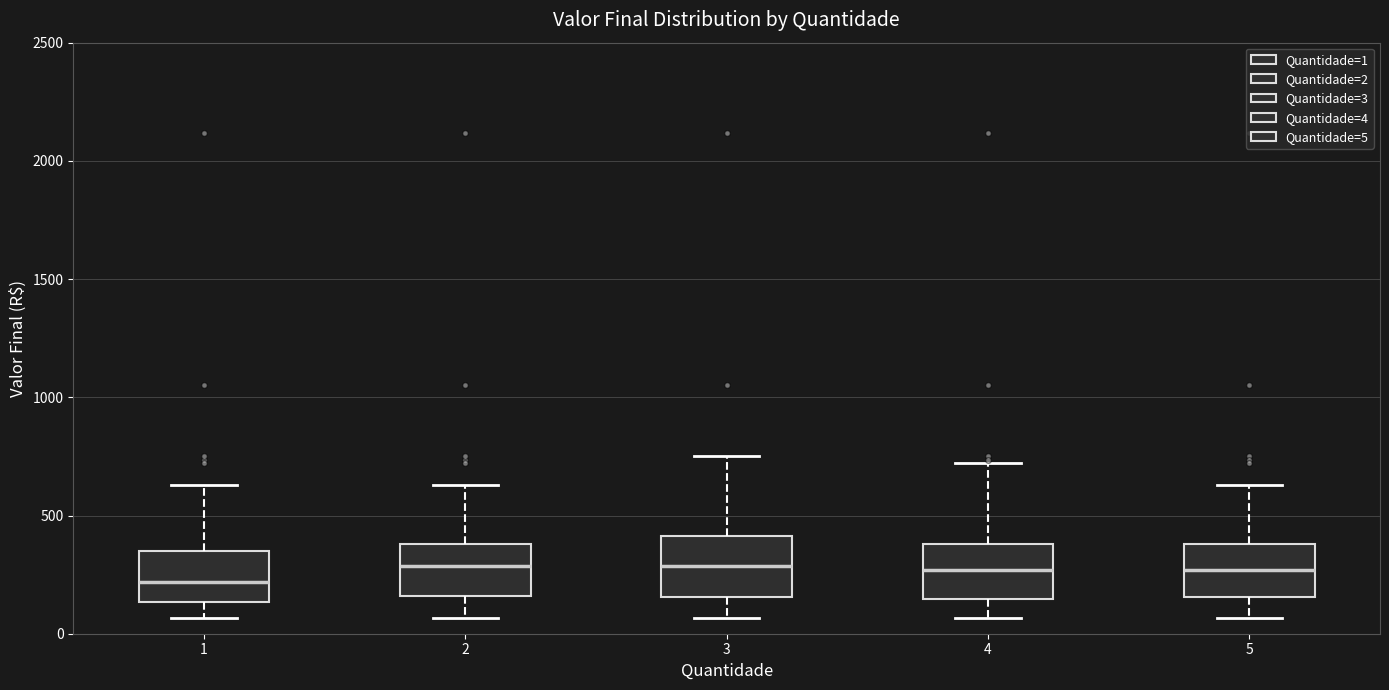

Which box's median line is the lowest?

1